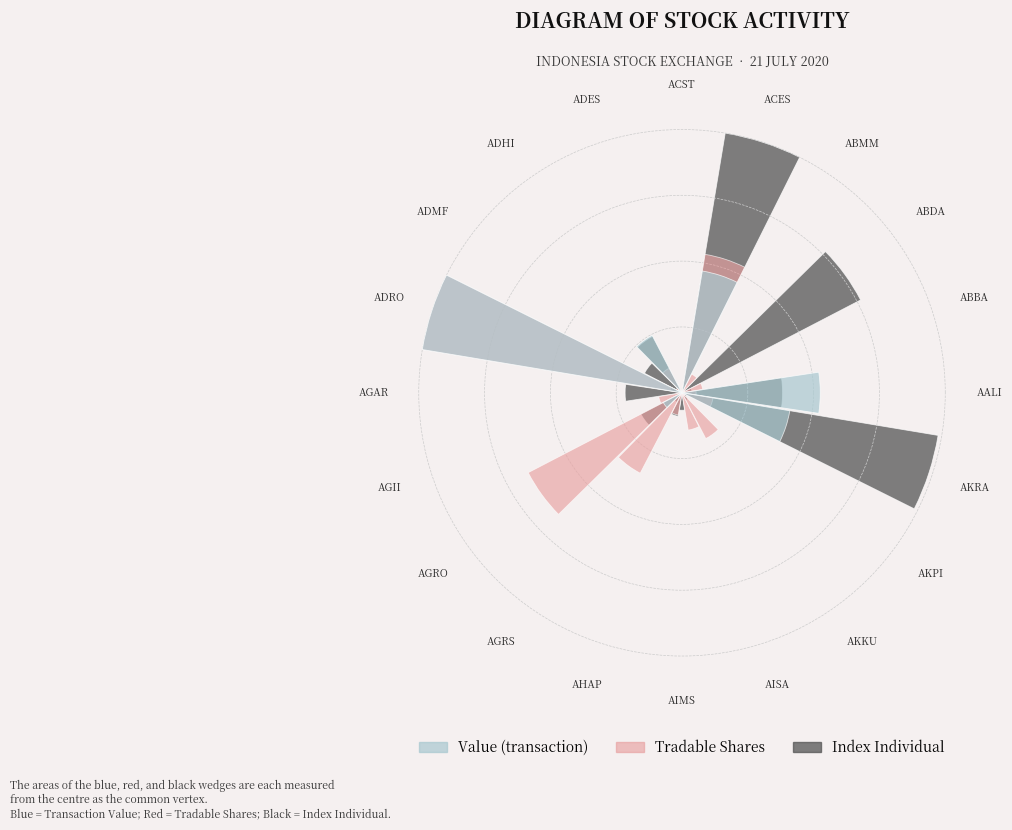

Is it true that Value equals 0.3 at ACES?

False